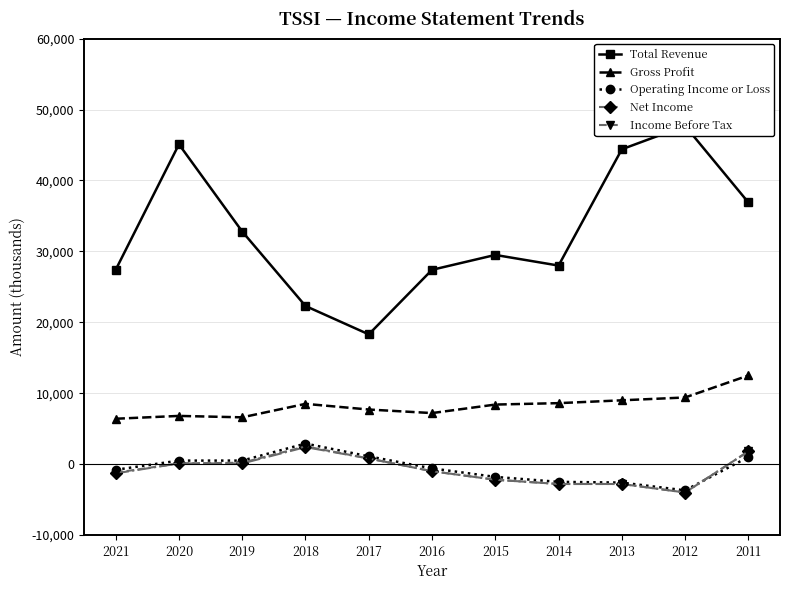

What is the difference between the highest and lowest values at 2016?

28400